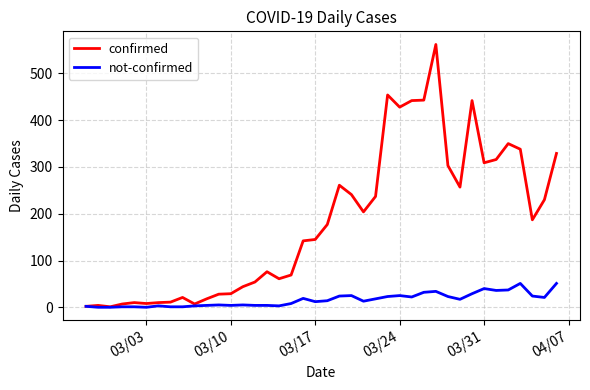

Which series has the largest total across all categories?

confirmed